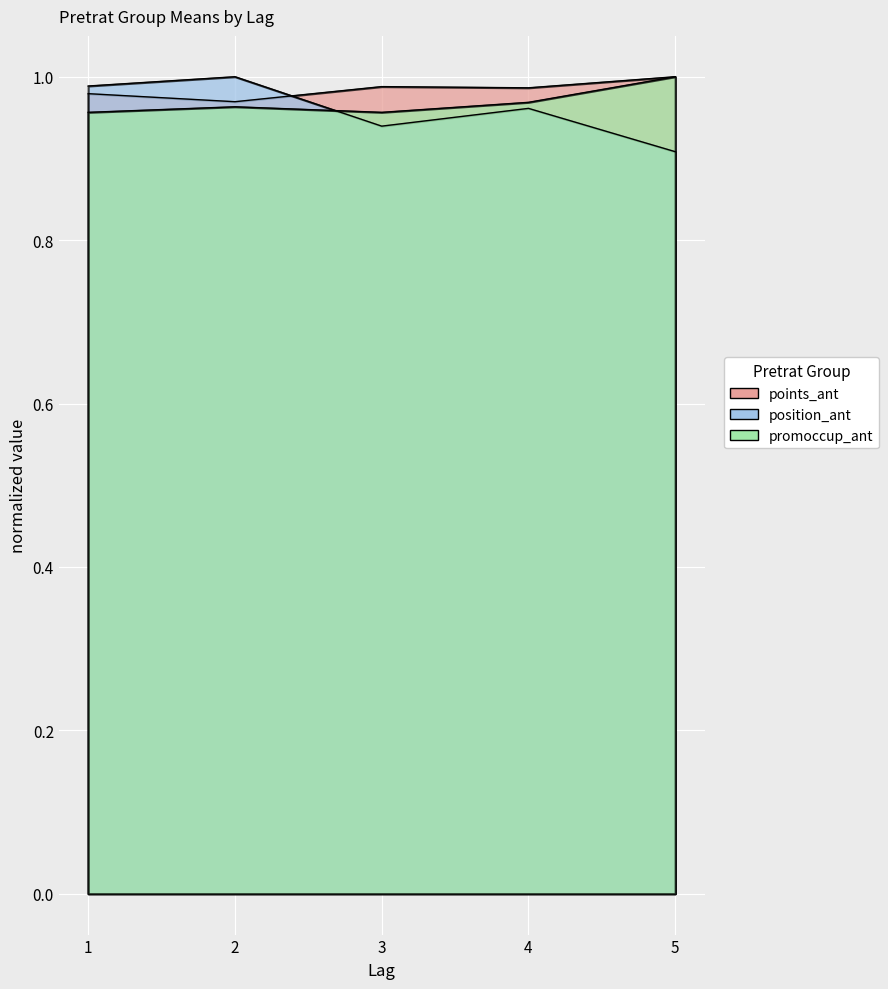

Reading left to right, transcribe all the data shown in this chart.

points_ant: 1=1.0	2=1.0	3=1.0	4=1.0	5=1.0
position_ant: 1=1.0	2=1.0	3=0.9	4=1.0	5=0.9
promoccup_ant: 1=1.0	2=1.0	3=1.0	4=1.0	5=1.0